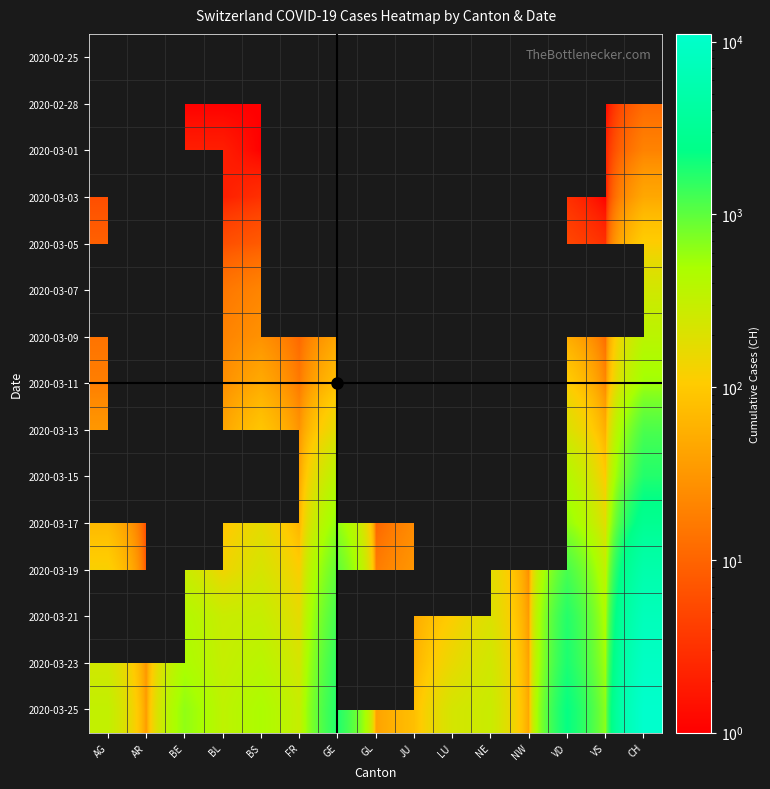

Which label corresponds to the largest value in the chart?

CH